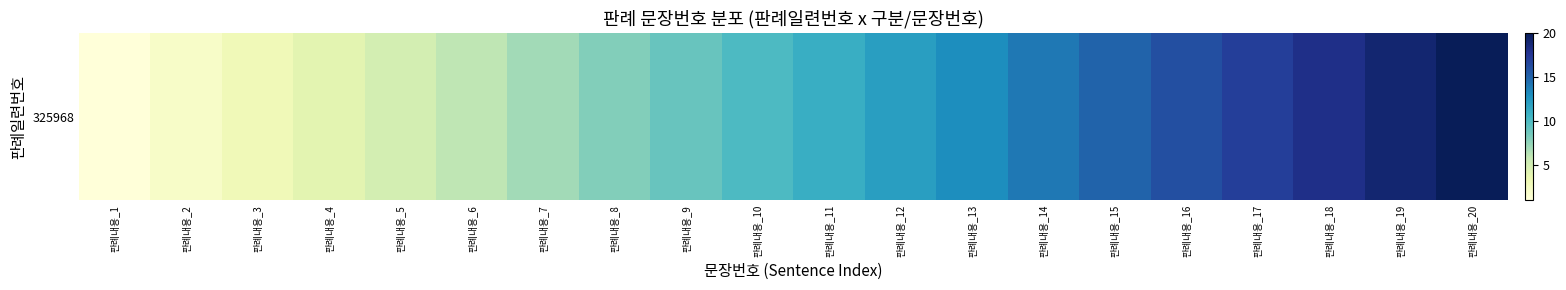

Where is the data nearest to the value 10?

판례내용_10